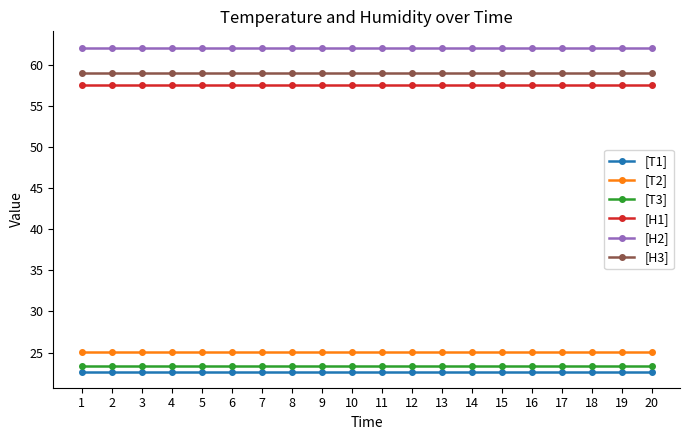

What is the total value across all series at 17?

249.9